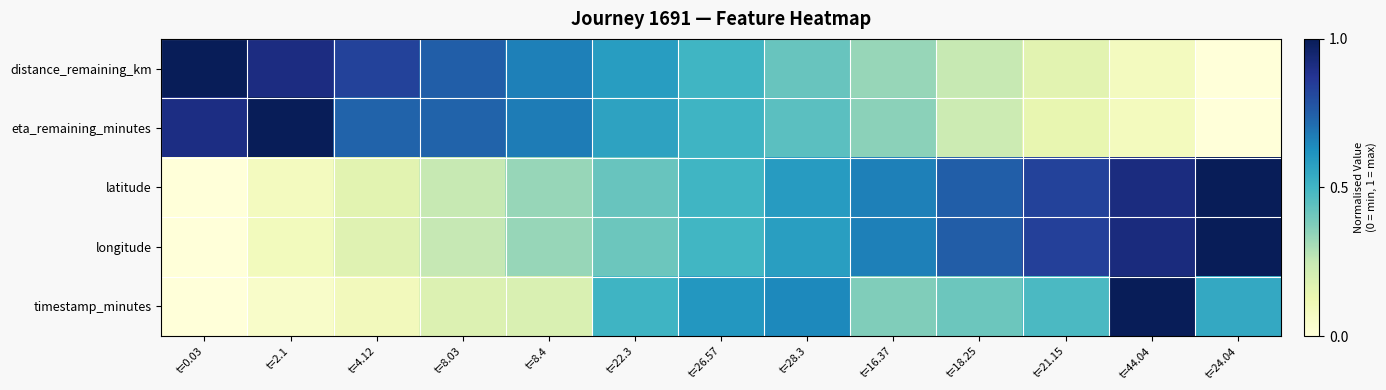

Which has a higher value, t=22.3 or t=16.37?

t=22.3